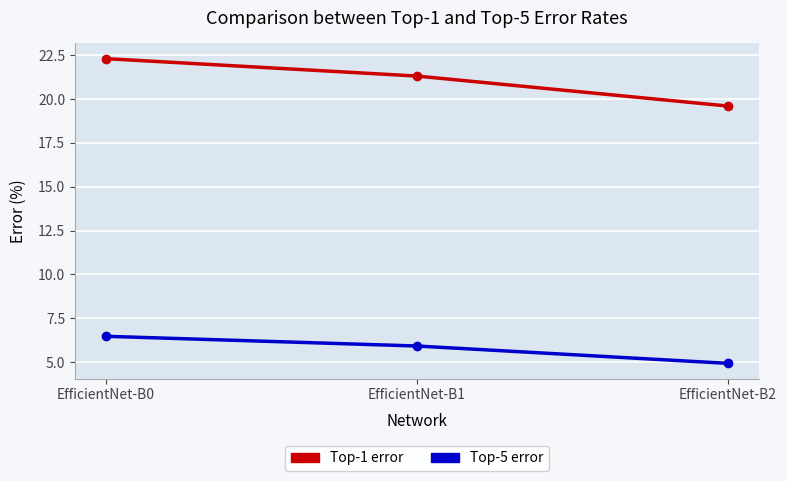

What is the difference between the maximum and minimum values in the Top-1 error series?

2.7